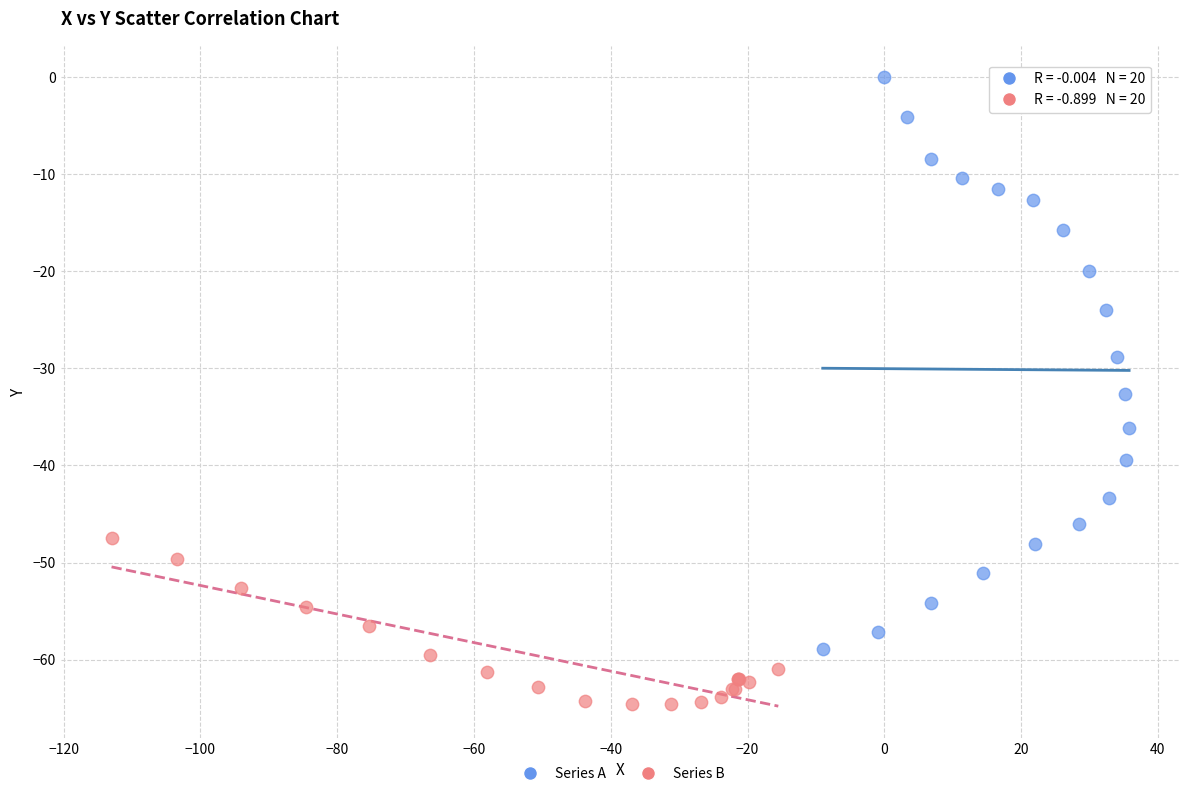

Which series reaches the maximum Y coordinate?

Series A